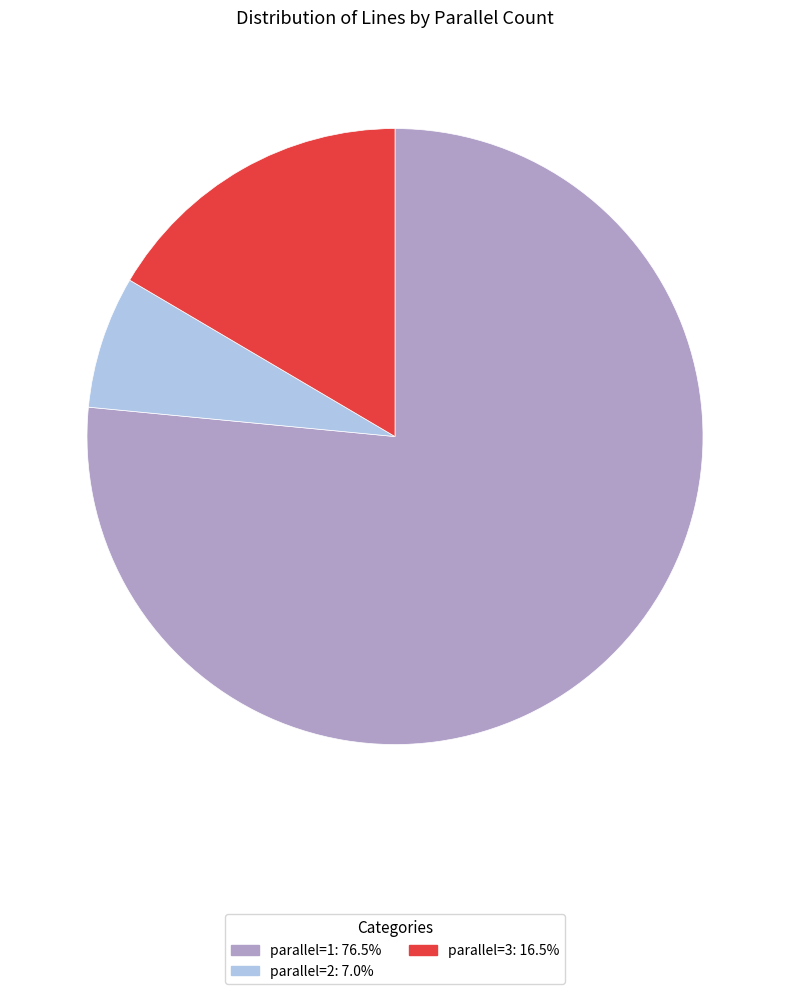

Count the number of slices in the pie.

3